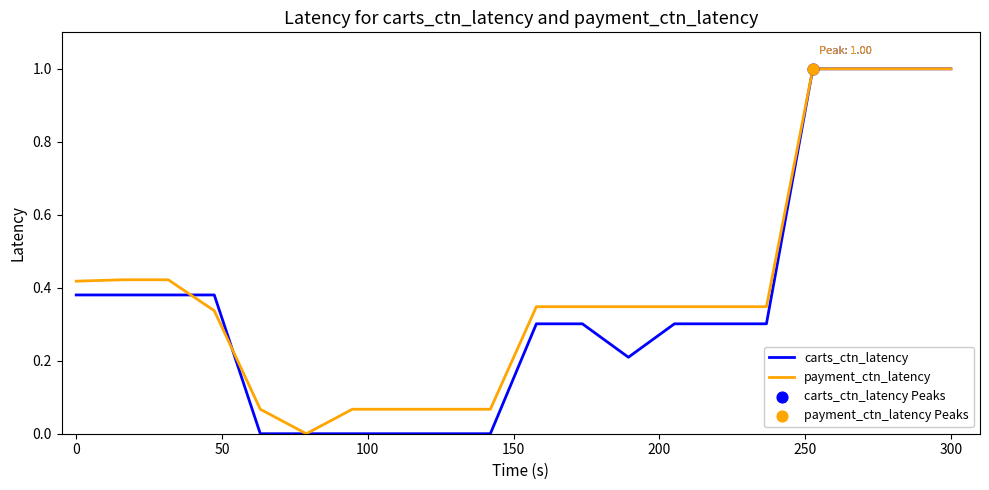

What is the greatest value displayed?

1.0